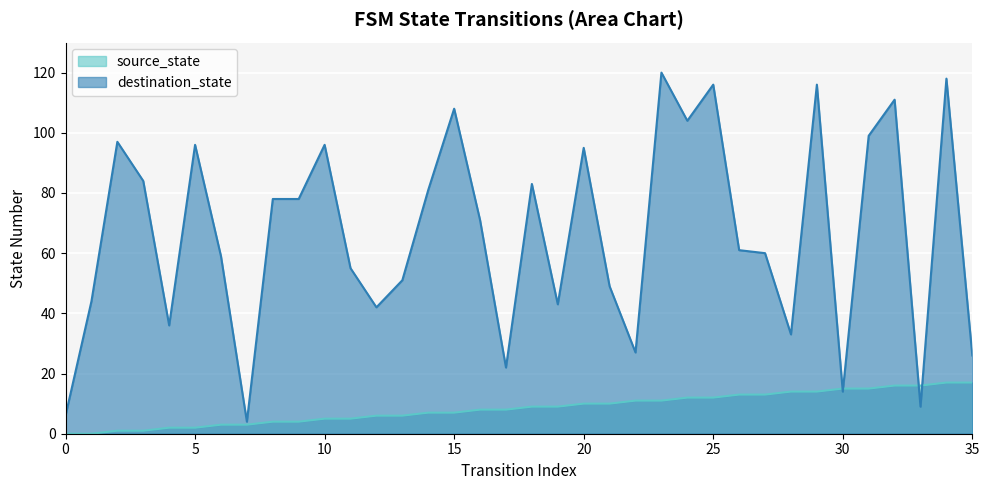

True or false: source_state has more than 1 interior local peaks.

False